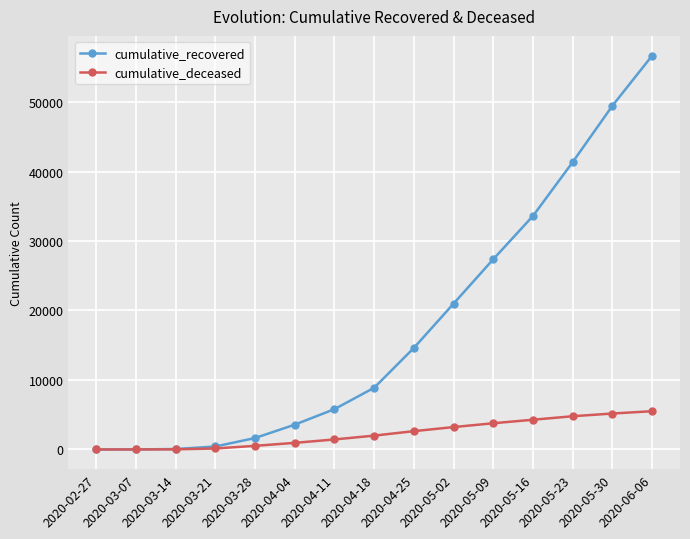

What is the average value of the cumulative_deceased series?

2296